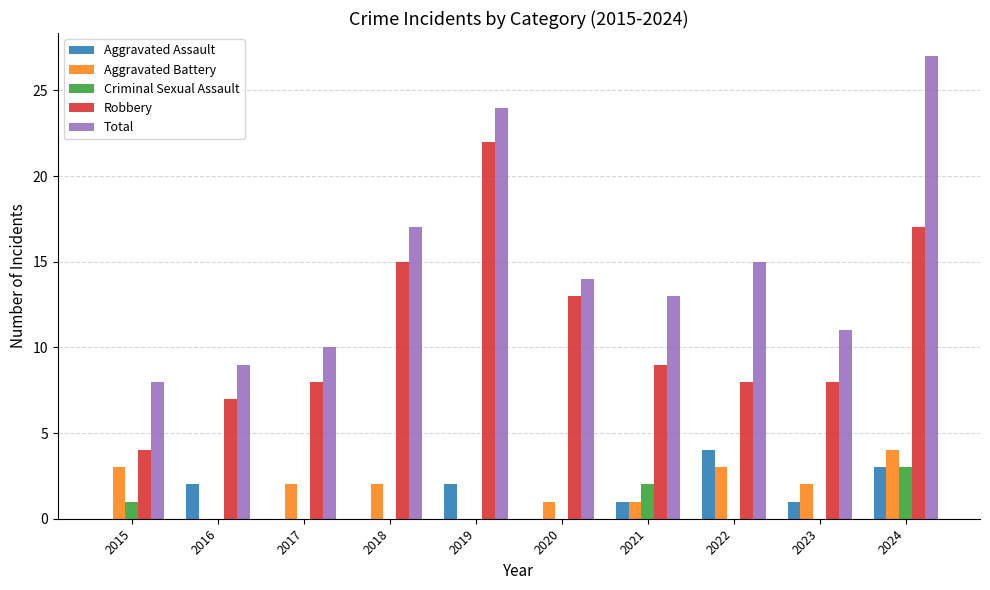

Which series changed the most between 2015 and 2024?

Total